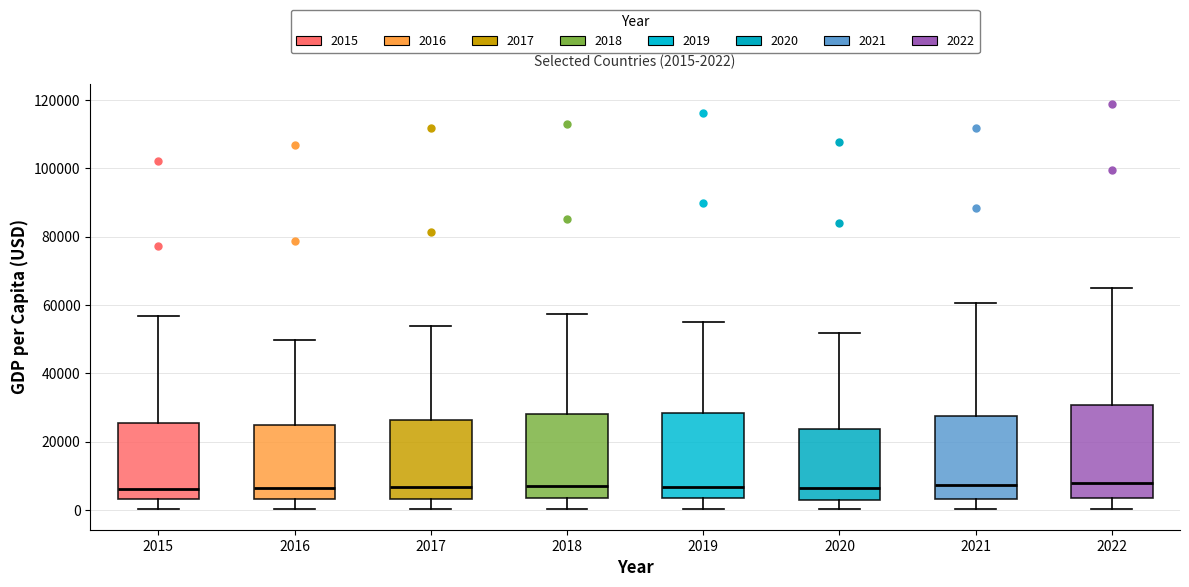

Comparing the boxes themselves (not the whiskers), which one is the tallest?

2022